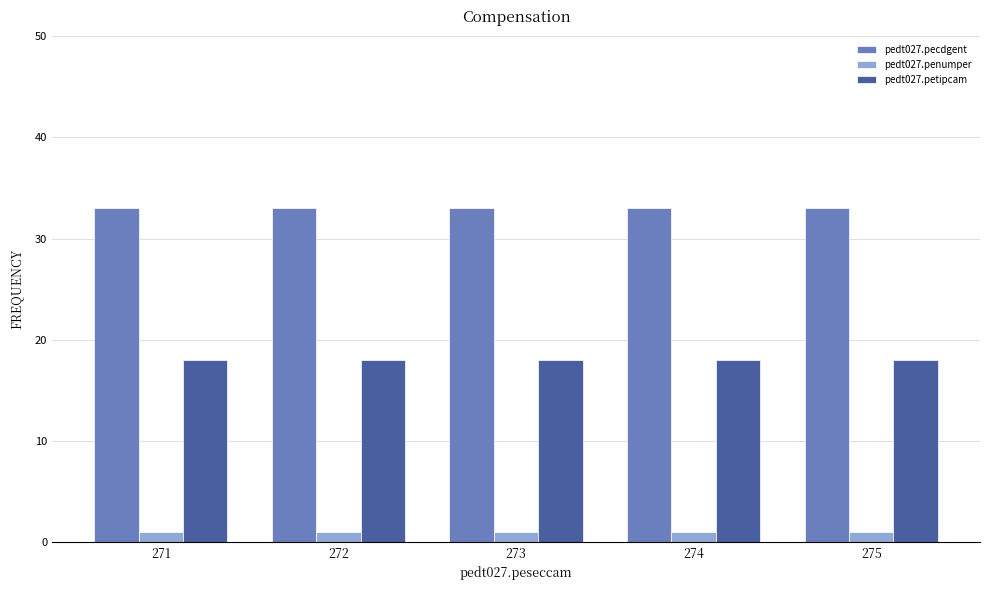

Reading left to right, list all the values displayed in this chart.

pedt027.pecdgent: 33	33	33	33	33
pedt027.penumper: 1	1	1	1	1
pedt027.petipcam: 18	18	18	18	18